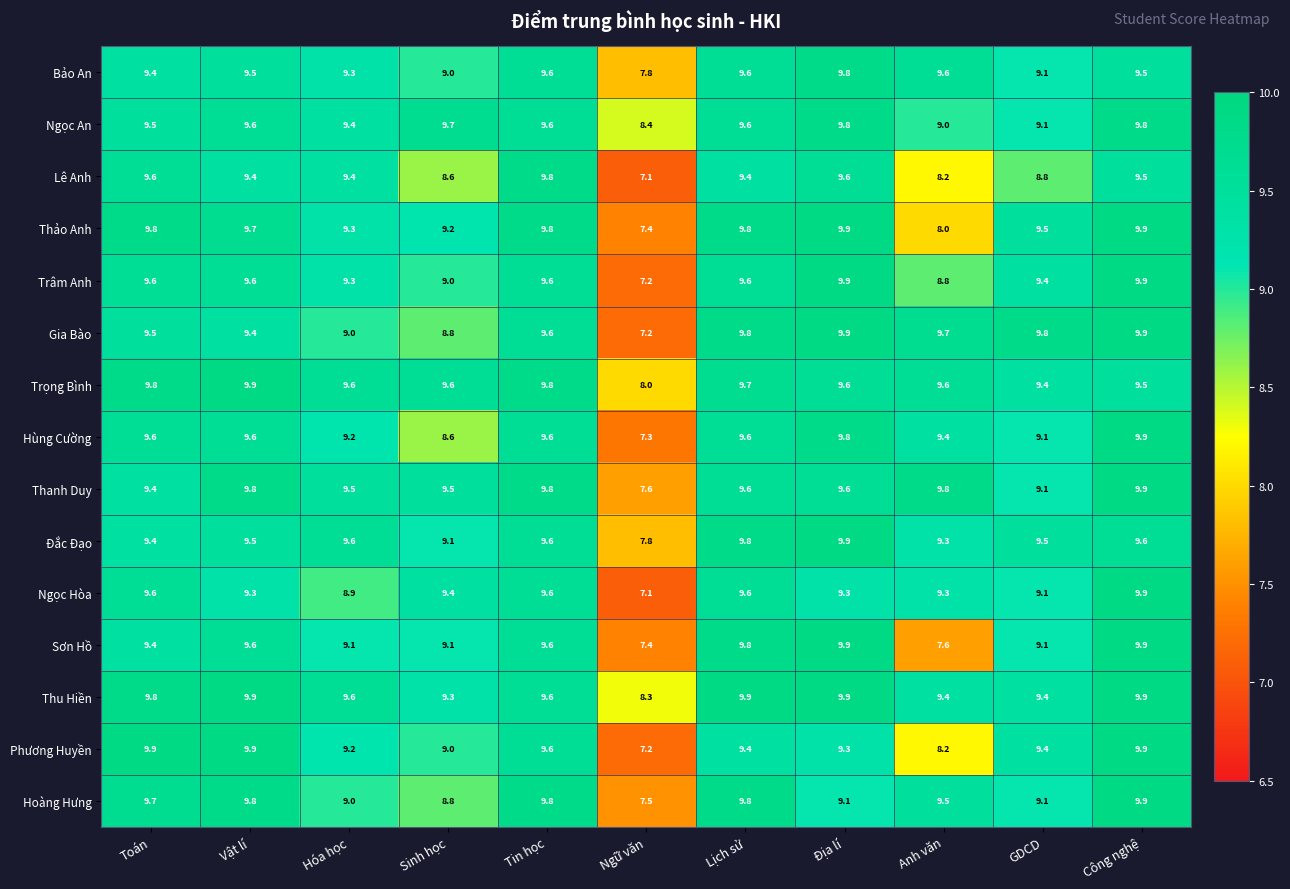

Which series has the largest total across all categories?

Thu Hiền